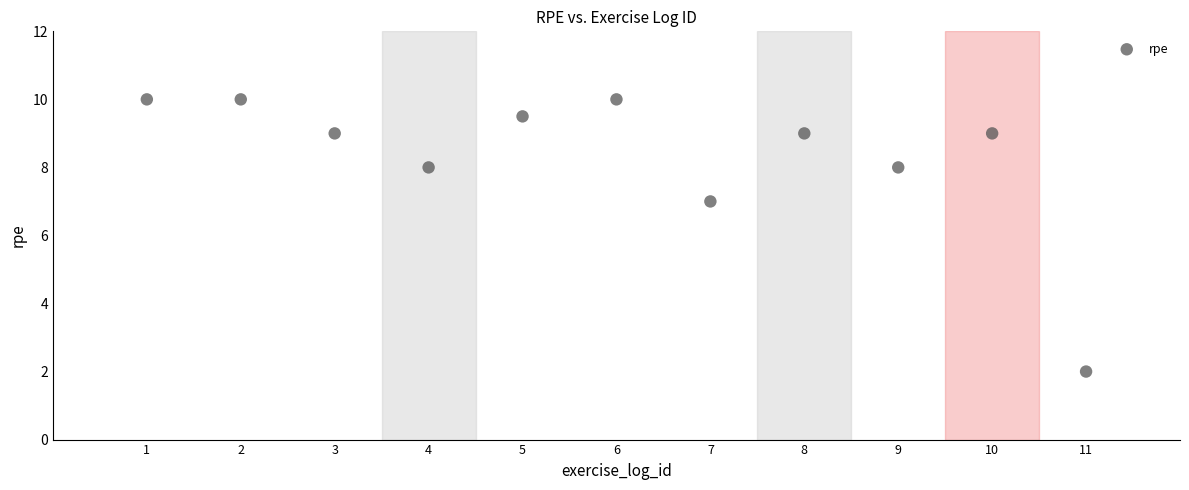

What Y value in the scatter plot is closest to 6?

7.0